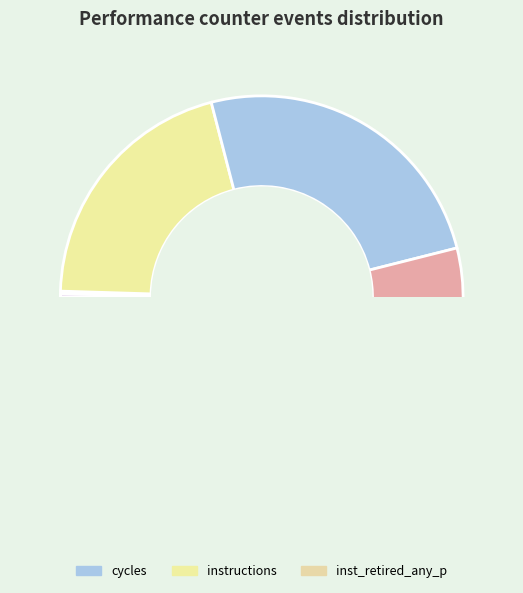

Is it true that LLC-prefetches is 0% of the pie?

True